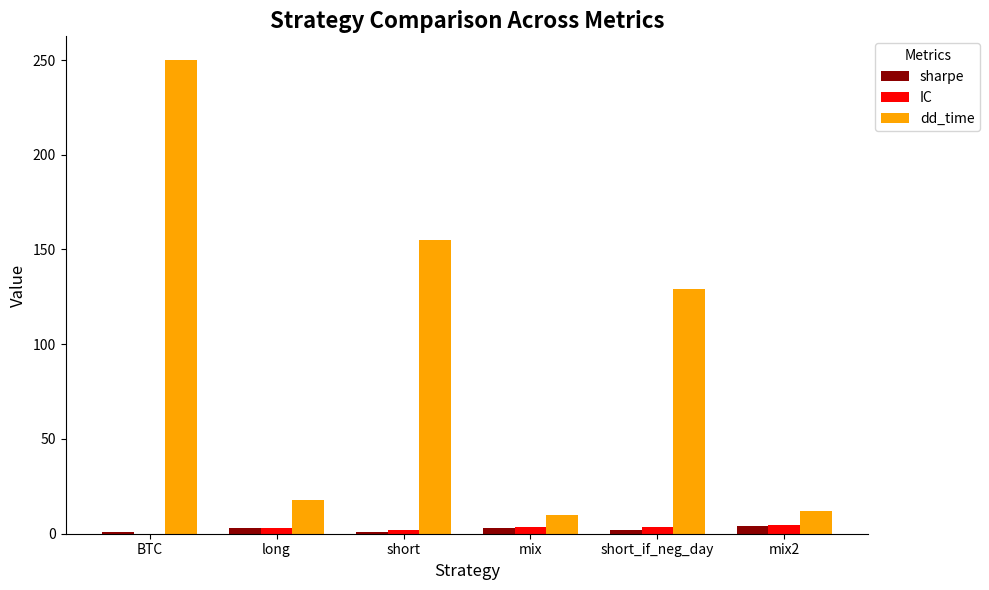

The dd_time series shows 18.0 at long. True or false?

True